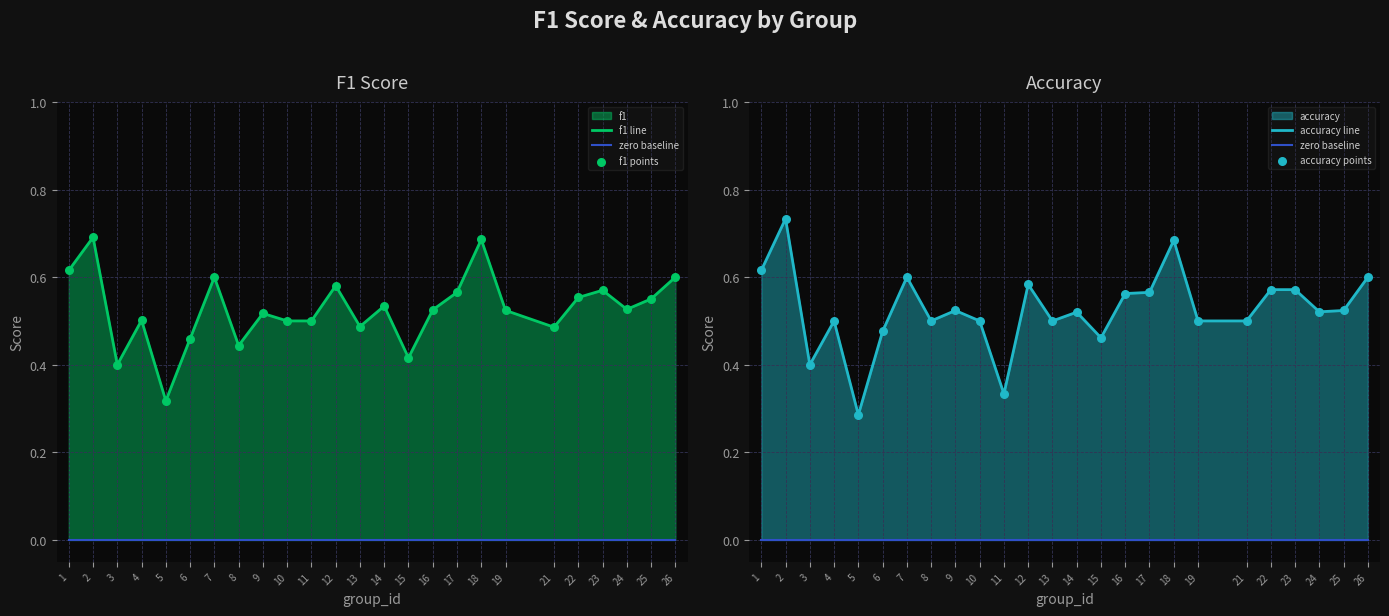

Which series contains the lowest Y value?

zero baseline